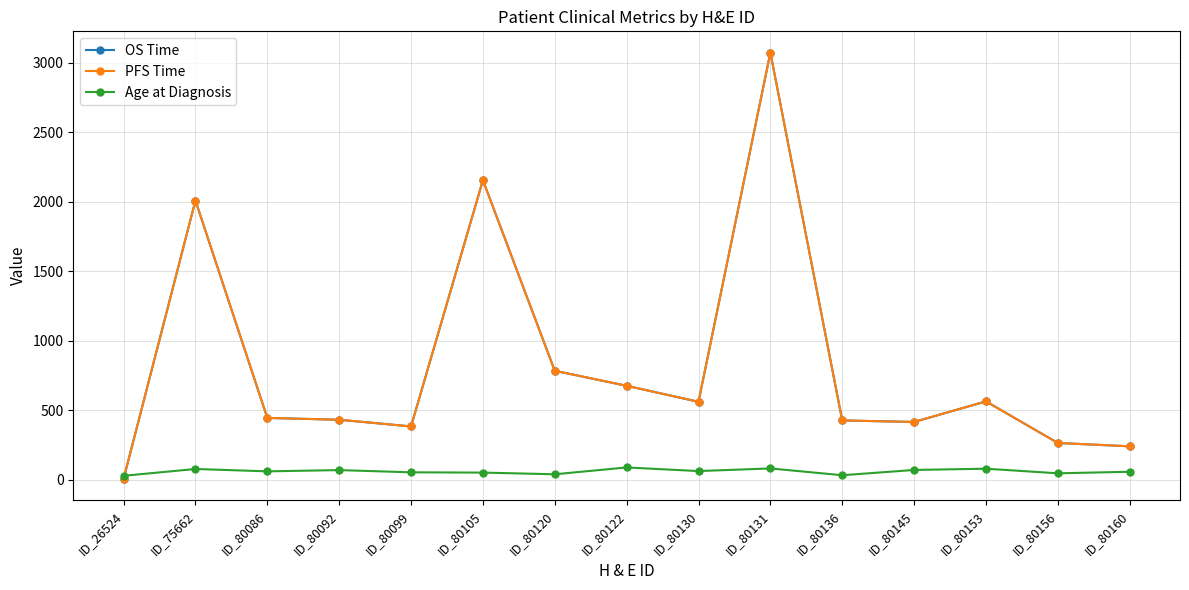

Does the chart have visible grid lines?

Yes